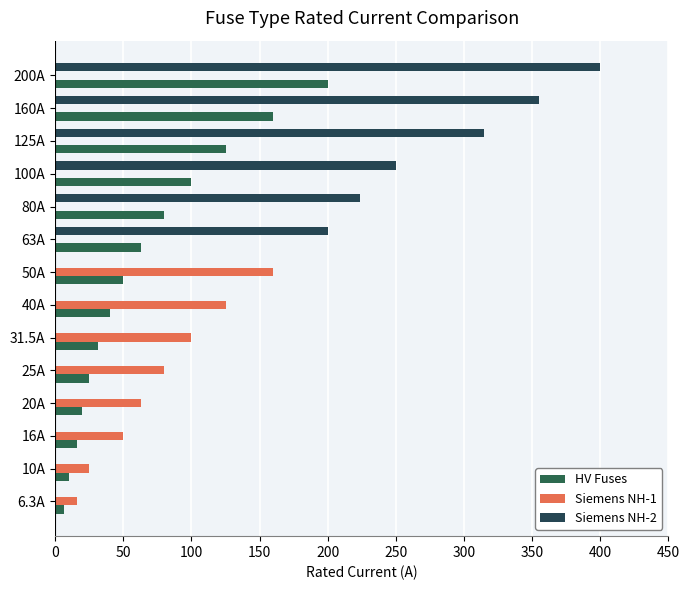

Which series has the largest total across all categories?

Siemens NH-2